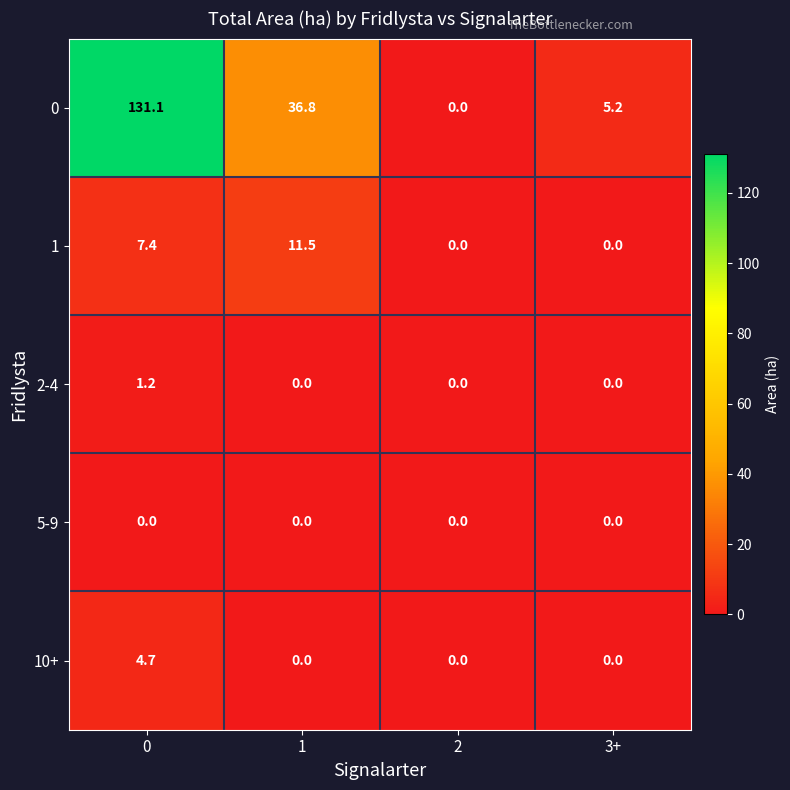

Reading right to left, extract all data points from this chart.

0: 5.2	0.0	36.8	131.1
1: 0.0	0.0	11.5	7.4
2-4: 0.0	0.0	0.0	1.2
5-9: 0.0	0.0	0.0	0.0
10+: 0.0	0.0	0.0	4.7